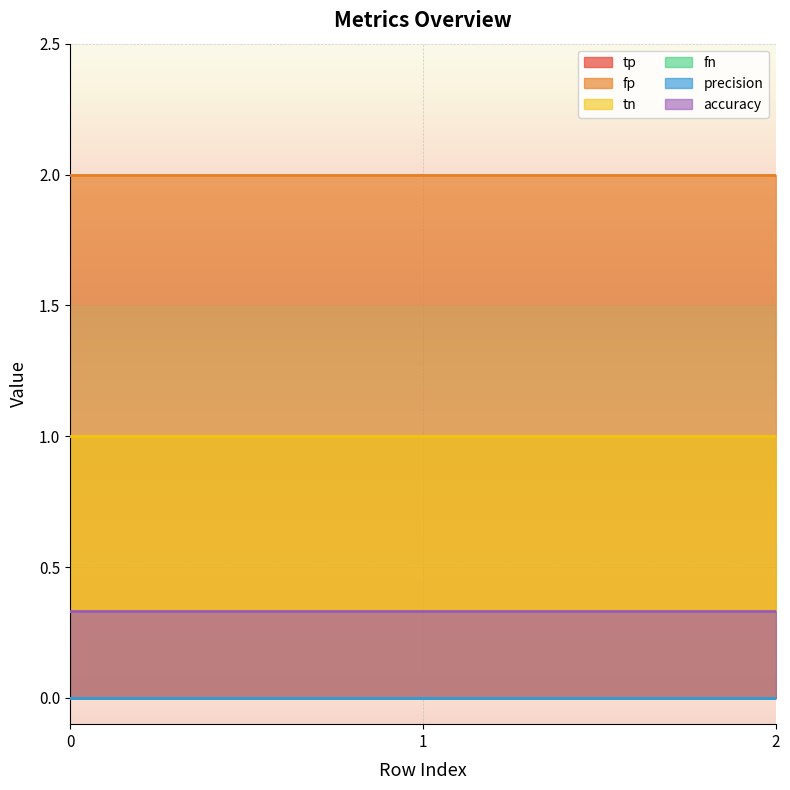

Which series has the largest total across all categories?

fp